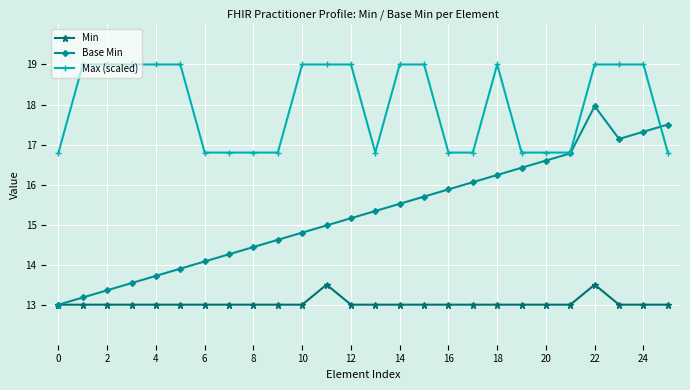

List the series in order of their overall mean, highest first.

Max (scaled), Base Min, Min